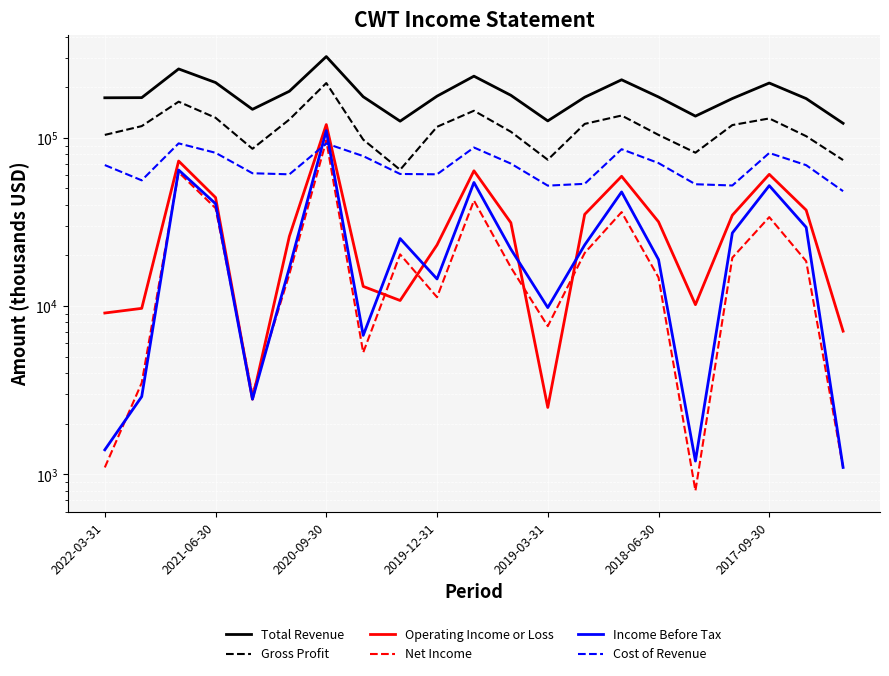

Which series has the largest range (max minus min)?

Total Revenue